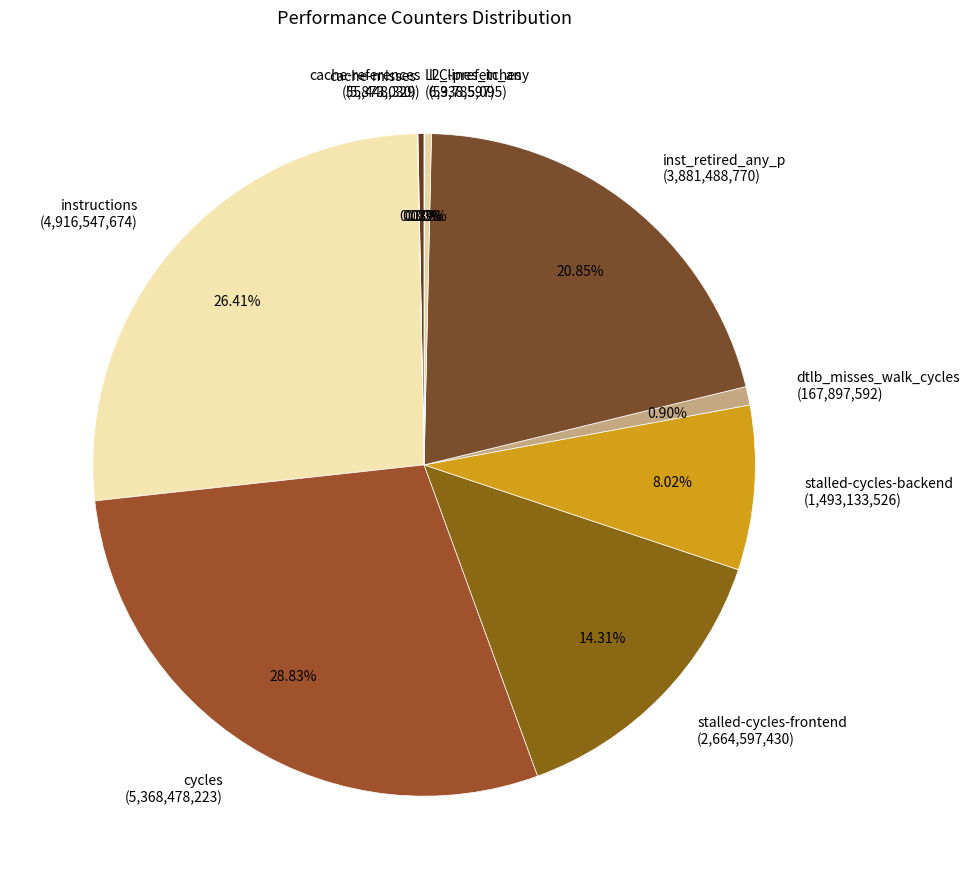

Is there a majority slice in this chart?

No